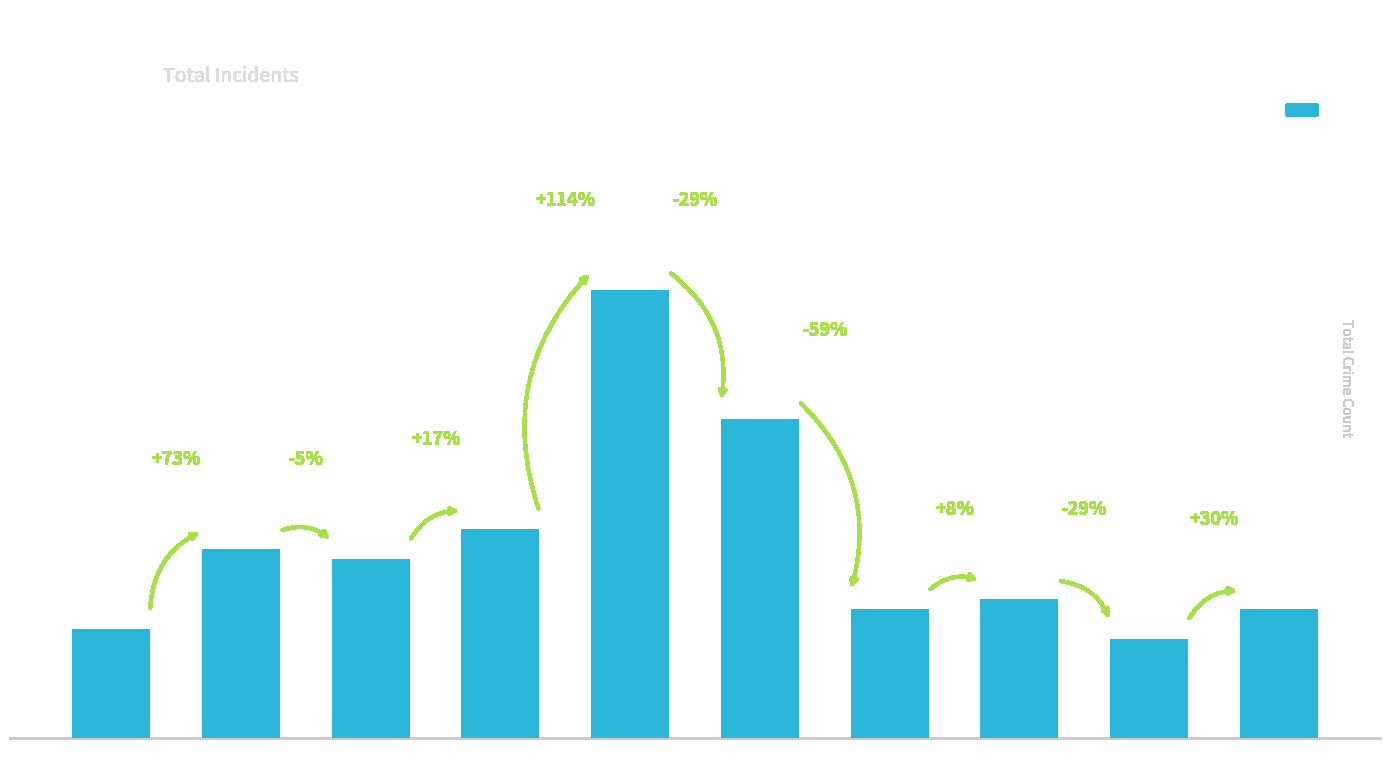

What is the smallest value displayed?

10